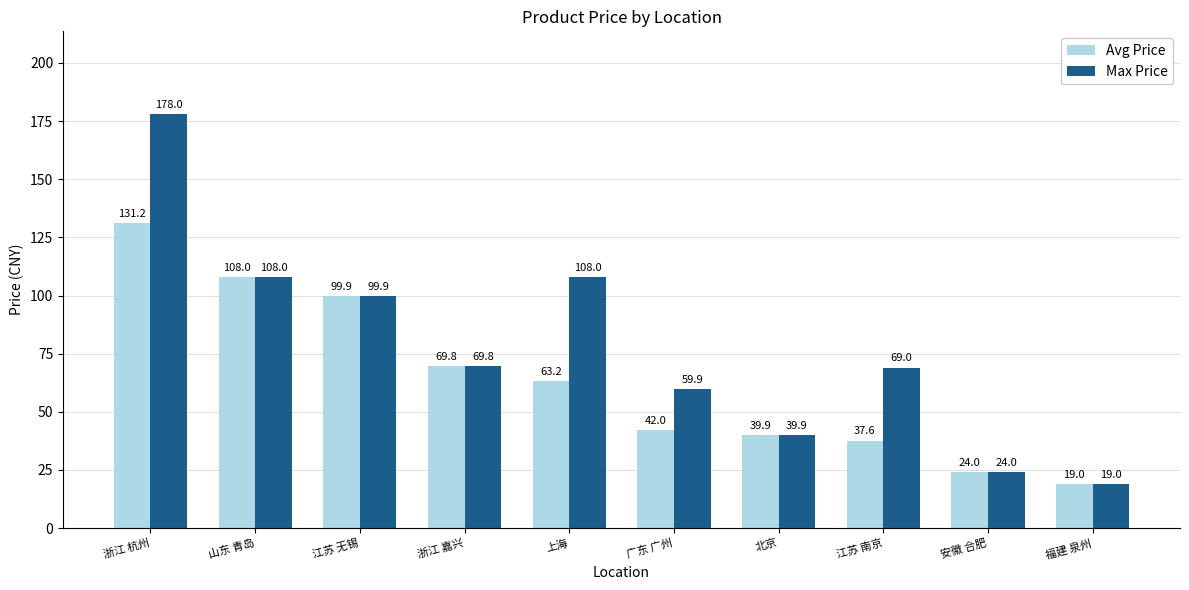

What is the total value across all series at 上海?

171.2